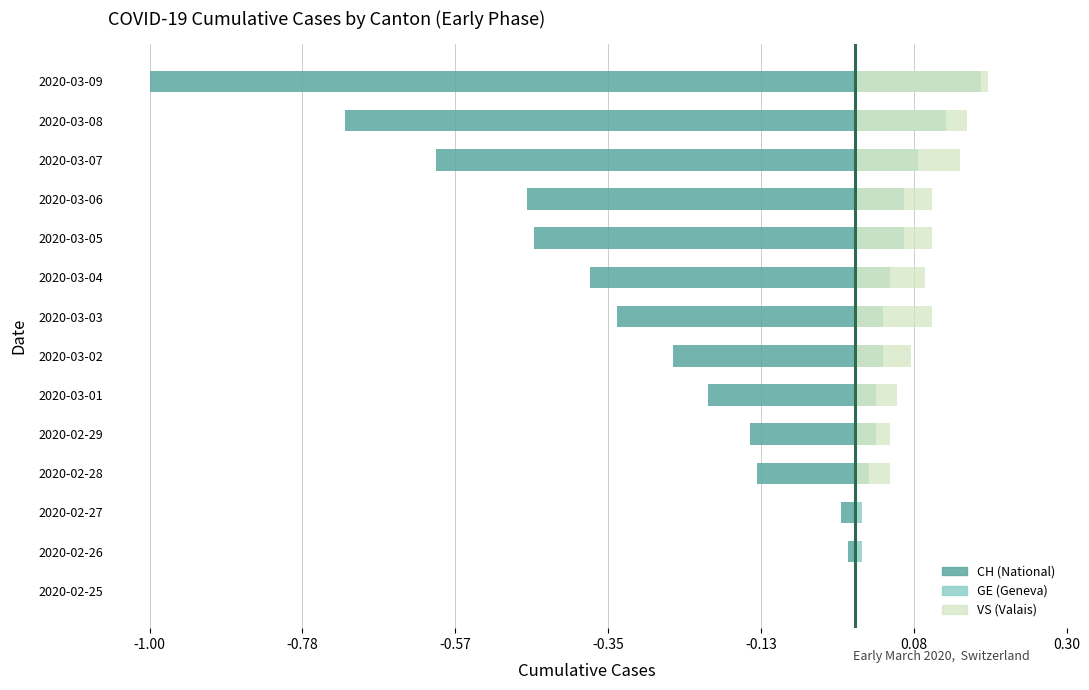

The value of CH at 2020-02-28 is -0.2. True or false?

False